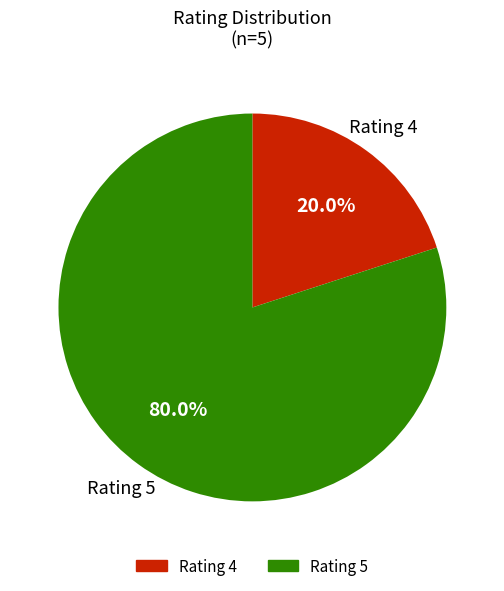

Is there a majority slice in this chart?

Yes